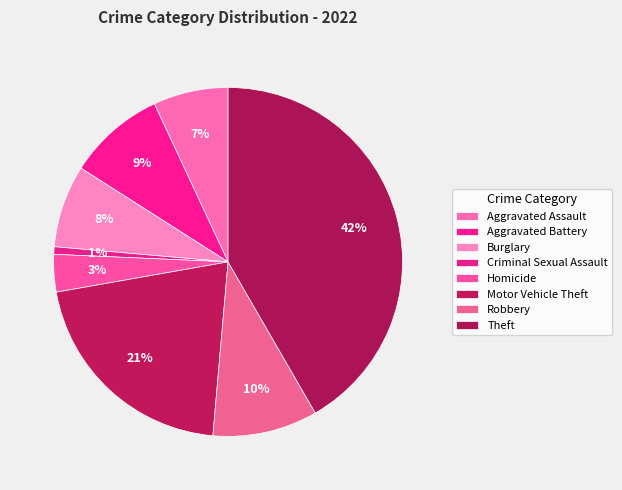

How many slices are in this pie chart?

8